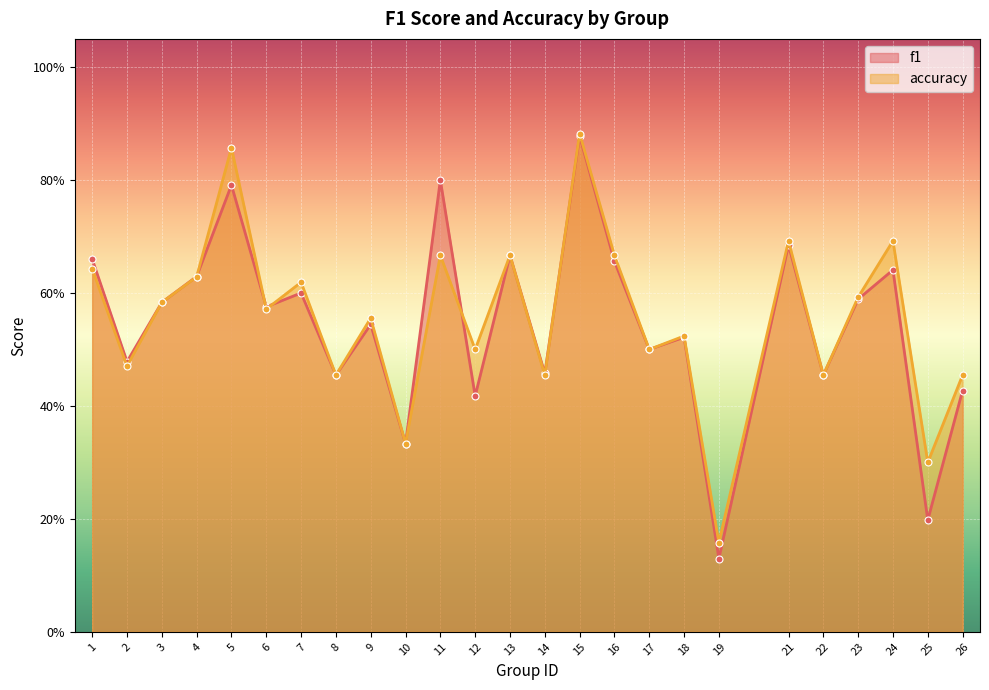

What is the value of the f1 point at the 18th from the left?

0.5